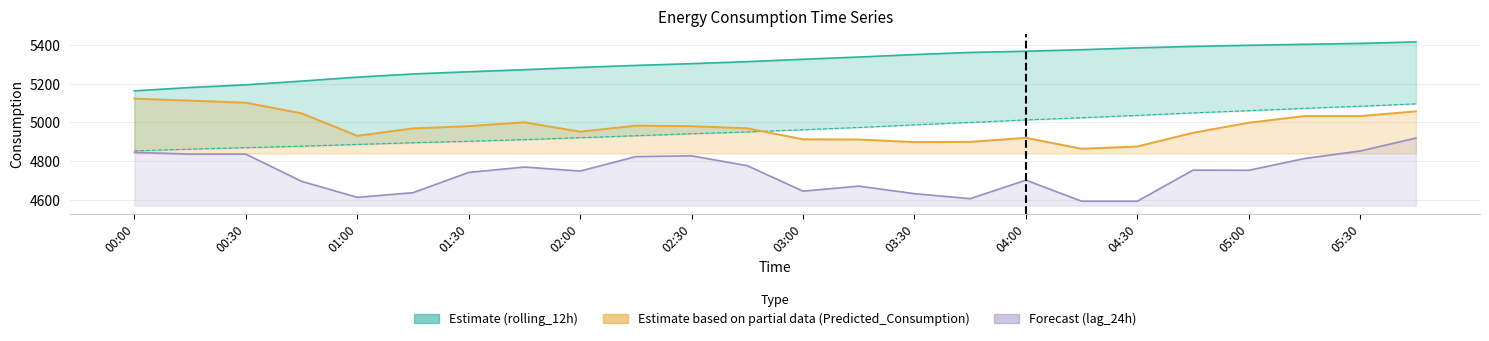

How many interior local valleys does the lag_24h series have?

5